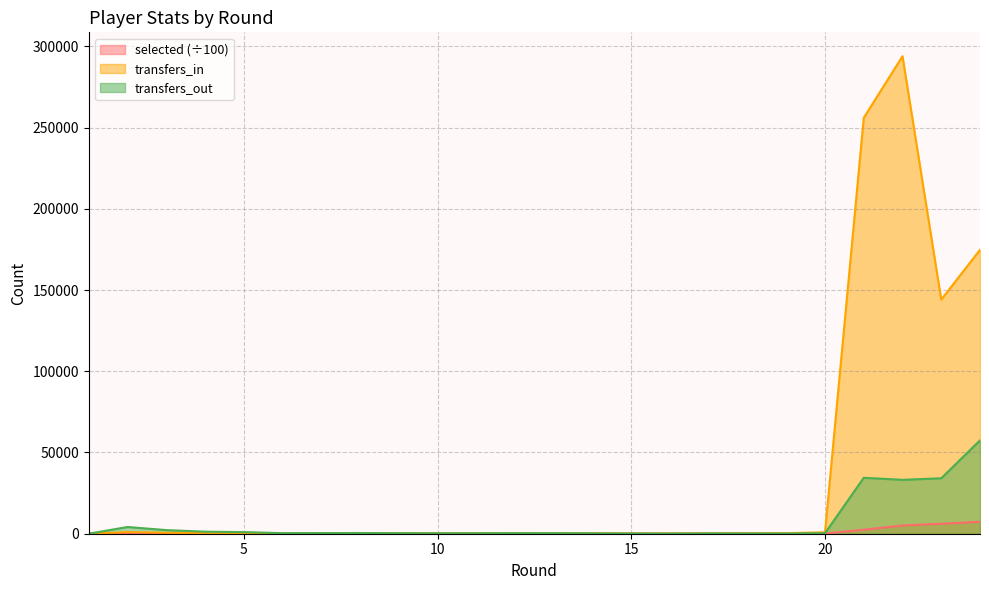

What is the greatest value displayed?

293948.0